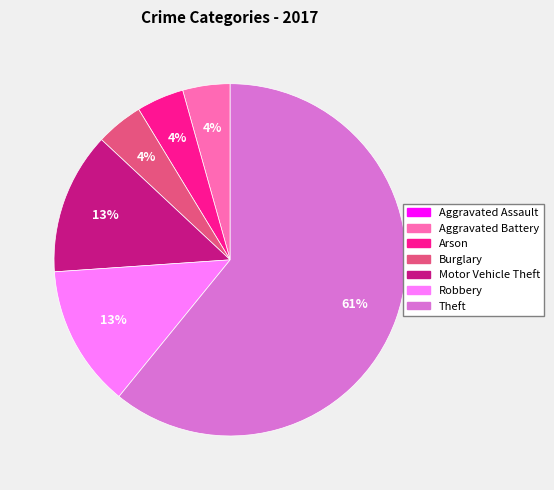

Do Robbery and Motor Vehicle Theft together represent more than half of the pie?

No